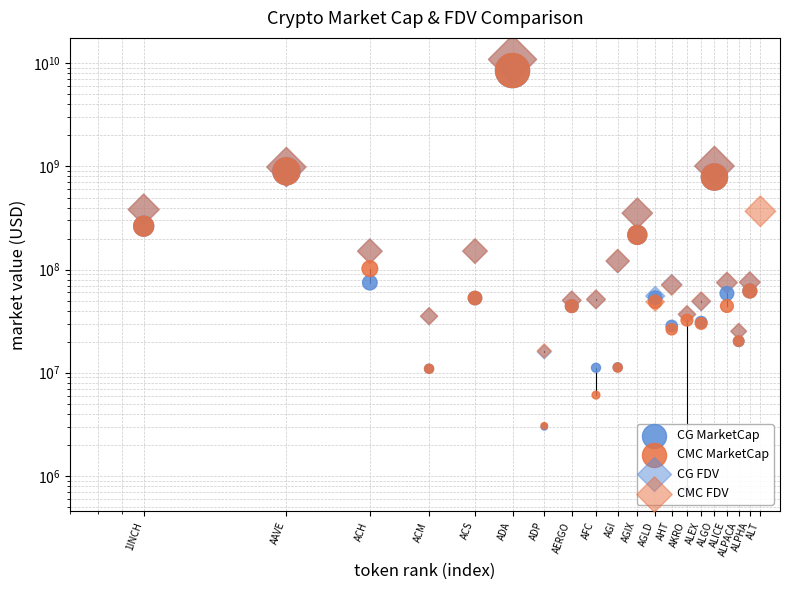

Which series reaches the maximum Y coordinate?

CMC FDV